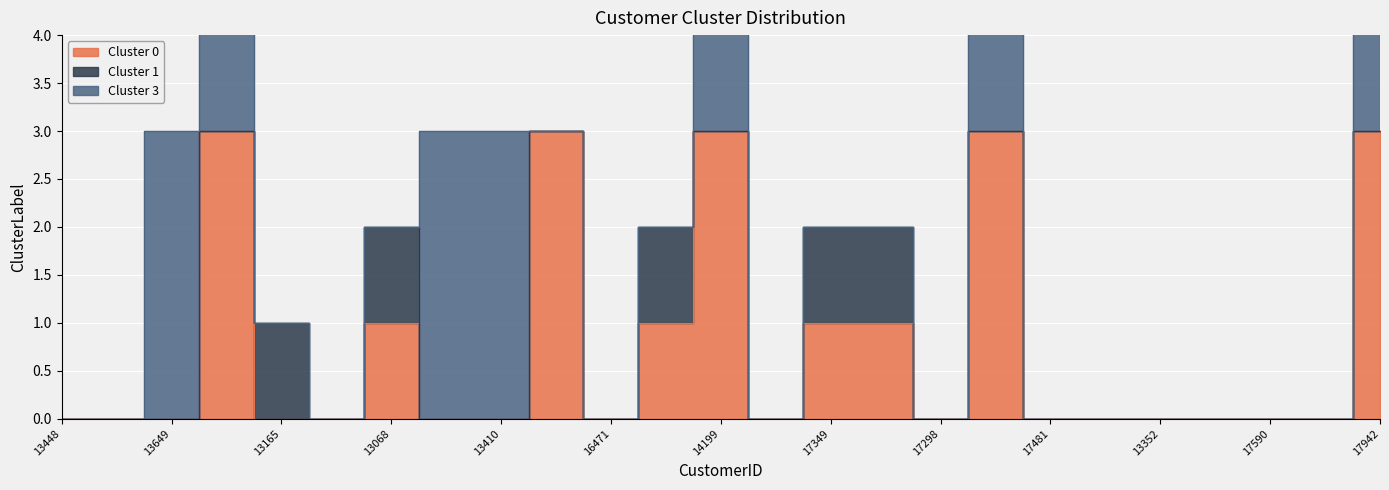

Is the value of Cluster 0 at 13649 greater than the value of Cluster 3 at 17481?

No